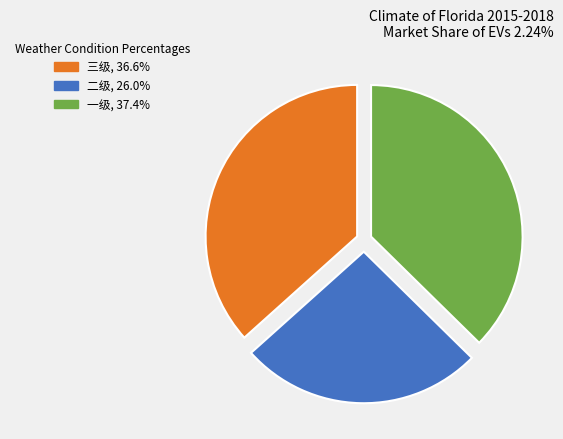

Is it true that 二级 is 20% of the pie?

False